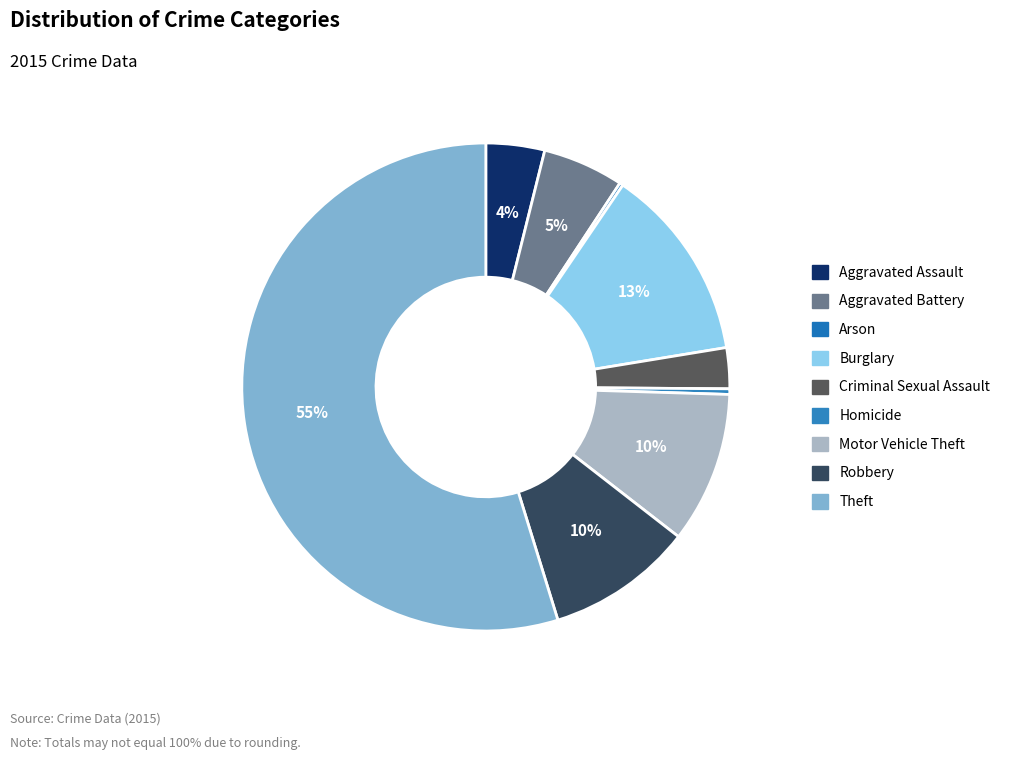

To the nearest percent, what portion does Burglary represent?

13%